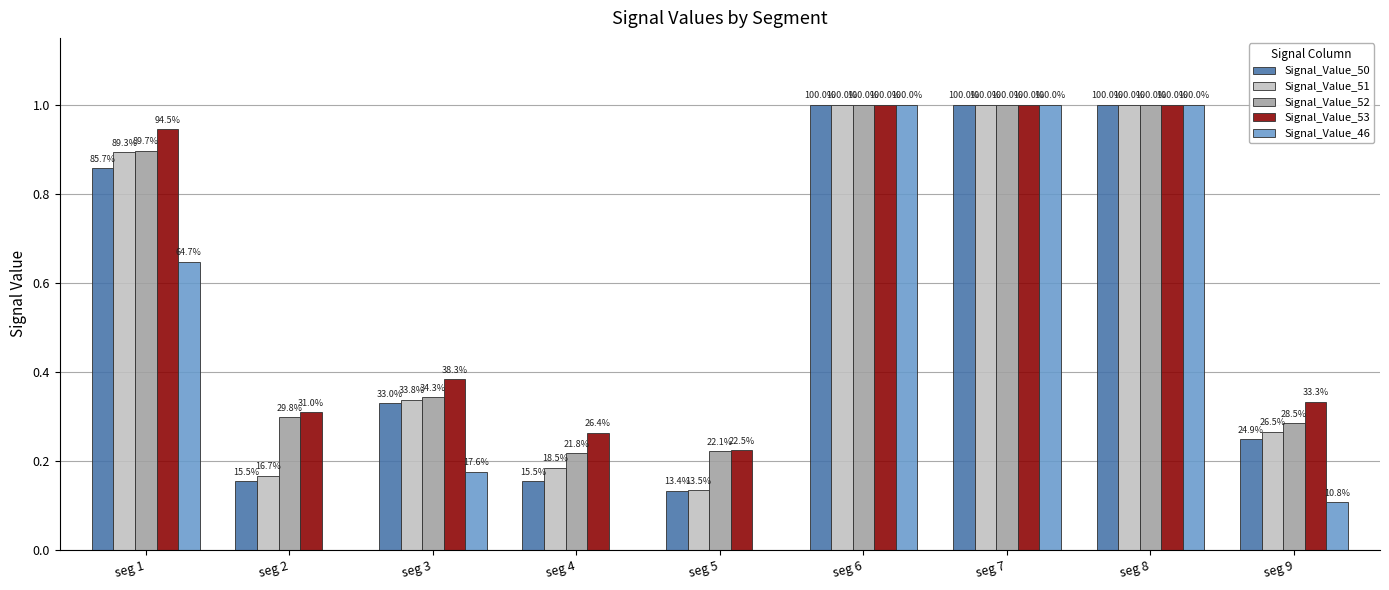

What are all the series names shown in the legend?

Signal_Value_50, Signal_Value_51, Signal_Value_52, Signal_Value_53, Signal_Value_46